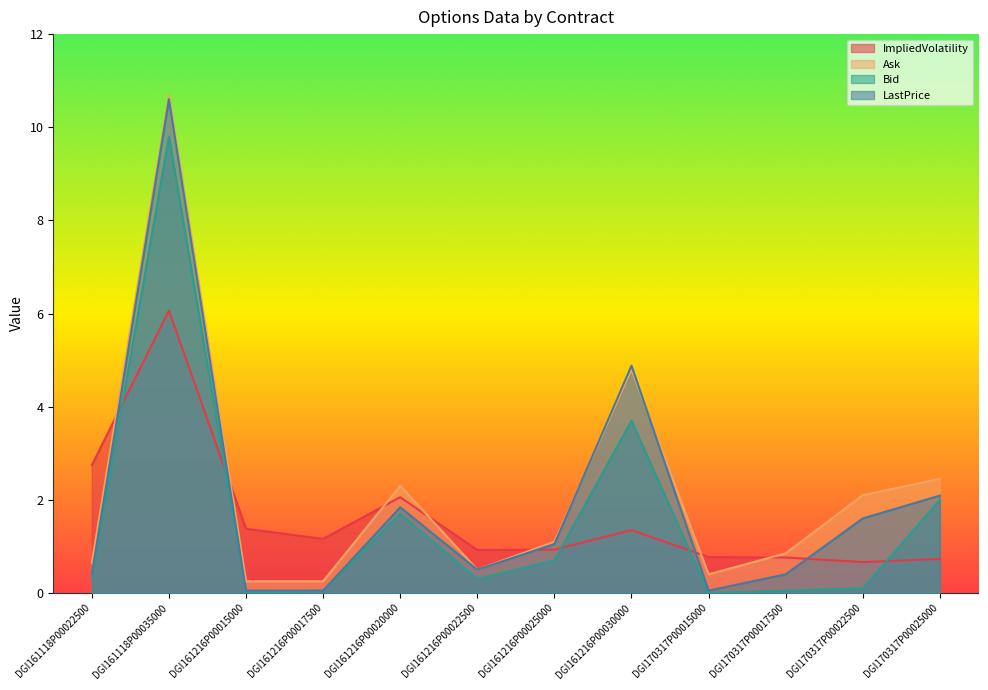

What is the spread (max minus min) of values at DGI170317P00022500?

2.0